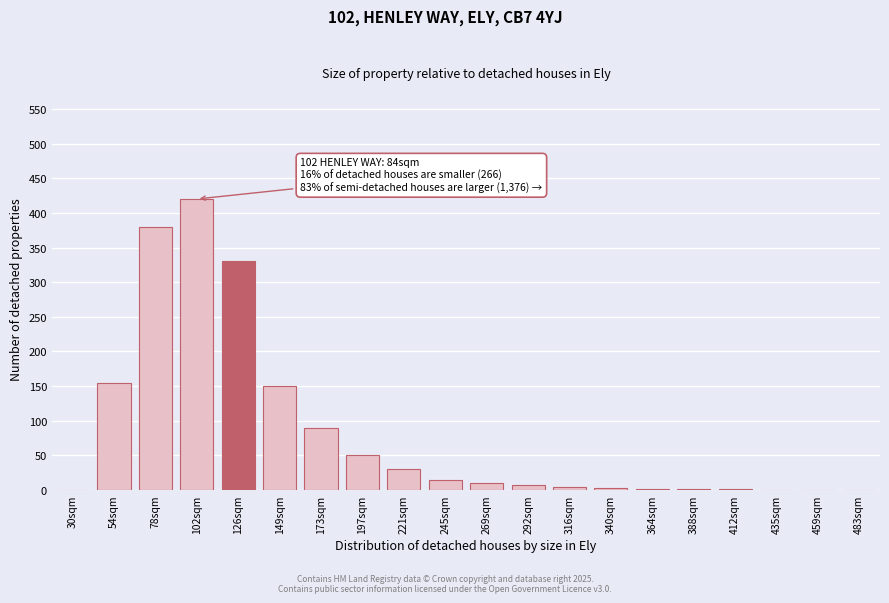

What is the greatest value displayed?

420